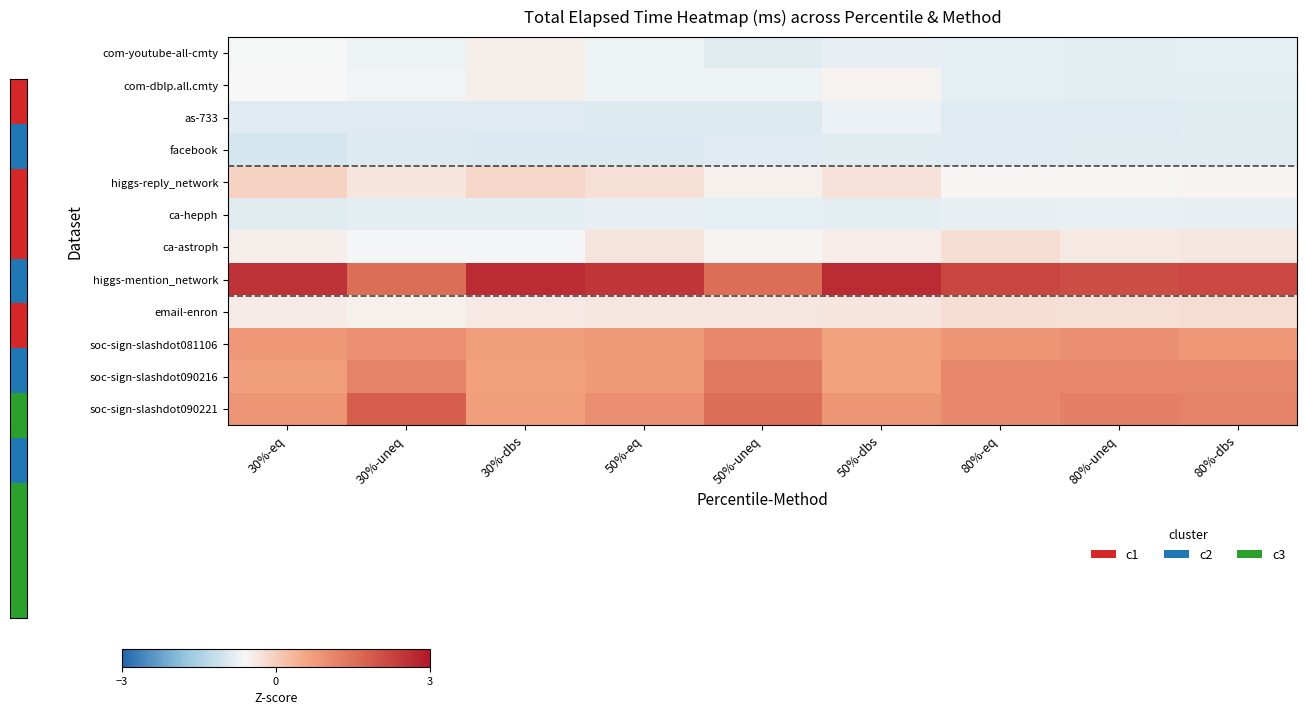

Reading left to right, transcribe all the data shown in this chart.

com-youtube-all-cmty: 30%-eq=-0.6	30%-uneq=-0.7	30%-dbs=-0.5	50%-eq=-0.7	50%-uneq=-0.8	50%-dbs=-0.8	80%-eq=-0.8	80%-uneq=-0.8	80%-dbs=-0.8
com-dblp.all.cmty: 30%-eq=-0.6	30%-uneq=-0.7	30%-dbs=-0.5	50%-eq=-0.7	50%-uneq=-0.7	50%-dbs=-0.5	80%-eq=-0.8	80%-uneq=-0.8	80%-dbs=-0.8
as-733: 30%-eq=-0.9	30%-uneq=-0.9	30%-dbs=-0.9	50%-eq=-0.9	50%-uneq=-0.9	50%-dbs=-0.7	80%-eq=-0.9	80%-uneq=-0.9	80%-dbs=-0.9
facebook: 30%-eq=-1.0	30%-uneq=-0.9	30%-dbs=-0.9	50%-eq=-0.9	50%-uneq=-0.9	50%-dbs=-0.9	80%-eq=-0.9	80%-uneq=-0.9	80%-dbs=-0.9
higgs-reply_network: 30%-eq=-0.1	30%-uneq=-0.3	30%-dbs=-0.1	50%-eq=-0.3	50%-uneq=-0.5	50%-dbs=-0.3	80%-eq=-0.6	80%-uneq=-0.6	80%-dbs=-0.6
ca-hepph: 30%-eq=-0.9	30%-uneq=-0.8	30%-dbs=-0.8	50%-eq=-0.8	50%-uneq=-0.8	50%-dbs=-0.8	80%-eq=-0.8	80%-uneq=-0.8	80%-dbs=-0.8
ca-astroph: 30%-eq=-0.5	30%-uneq=-0.6	30%-dbs=-0.6	50%-eq=-0.3	50%-uneq=-0.5	50%-dbs=-0.5	80%-eq=-0.3	80%-uneq=-0.4	80%-dbs=-0.4
higgs-mention_network: 30%-eq=2.5	30%-uneq=1.5	30%-dbs=2.7	50%-eq=2.5	50%-uneq=1.5	50%-dbs=2.7	80%-eq=2.2	80%-uneq=2.1	80%-dbs=2.2
email-enron: 30%-eq=-0.4	30%-uneq=-0.5	30%-dbs=-0.4	50%-eq=-0.4	50%-uneq=-0.4	50%-dbs=-0.3	80%-eq=-0.2	80%-uneq=-0.3	80%-dbs=-0.2
soc-sign-slashdot081106: 30%-eq=0.8	30%-uneq=0.9	30%-dbs=0.7	50%-eq=0.8	50%-uneq=1.1	50%-dbs=0.7	80%-eq=0.9	80%-uneq=1.0	80%-dbs=0.8
soc-sign-slashdot090216: 30%-eq=0.7	30%-uneq=1.2	30%-dbs=0.7	50%-eq=0.8	50%-uneq=1.4	50%-dbs=0.7	80%-eq=1.1	80%-uneq=1.1	80%-dbs=1.1
soc-sign-slashdot090221: 30%-eq=0.9	30%-uneq=1.8	30%-dbs=0.7	50%-eq=1.0	50%-uneq=1.5	50%-dbs=0.9	80%-eq=1.1	80%-uneq=1.2	80%-dbs=1.2